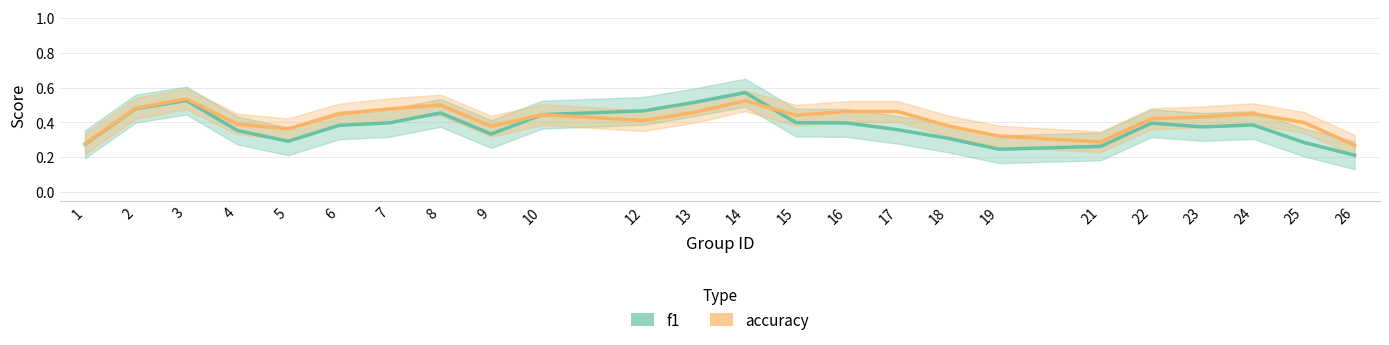

Does the chart display data point markers on the line(s)?

No